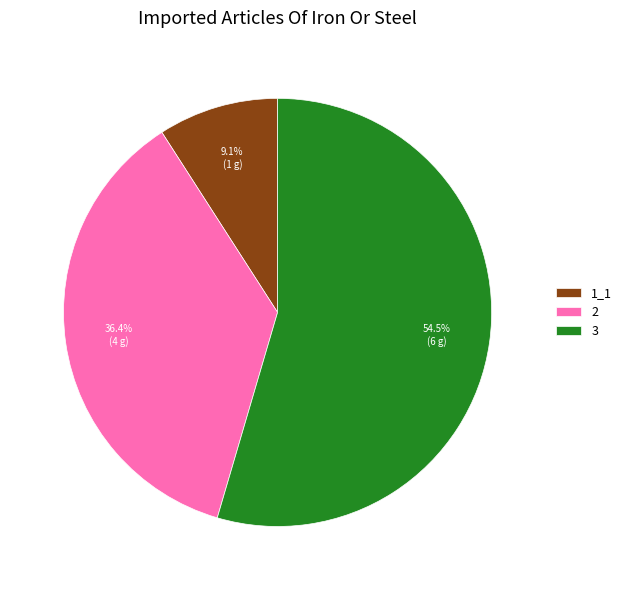

What percentage is the 2 slice, to the nearest percent?

36%